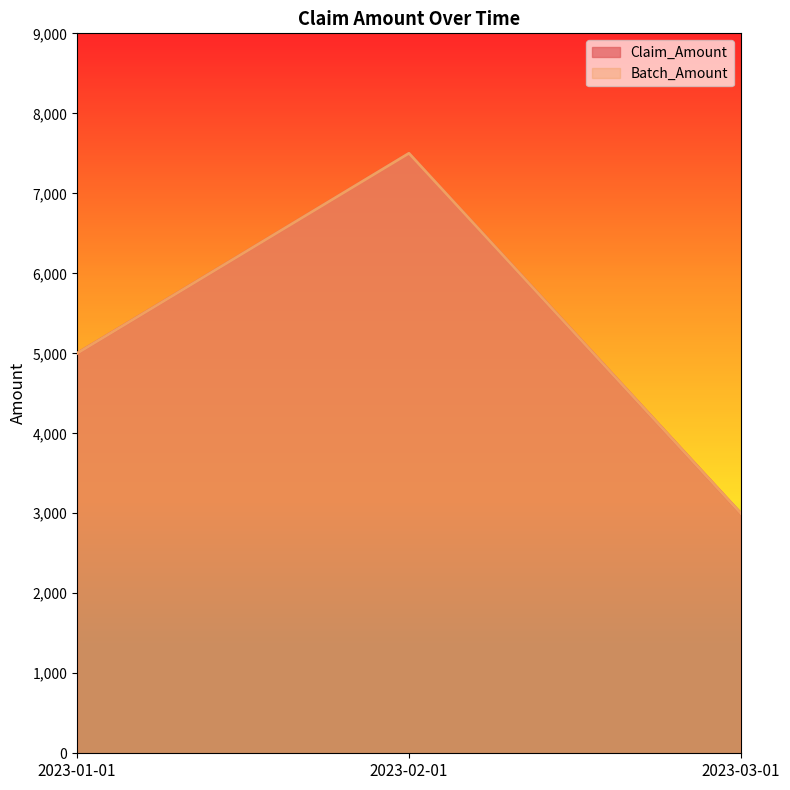

Which label corresponds to the smallest value in the chart?

2023-03-01